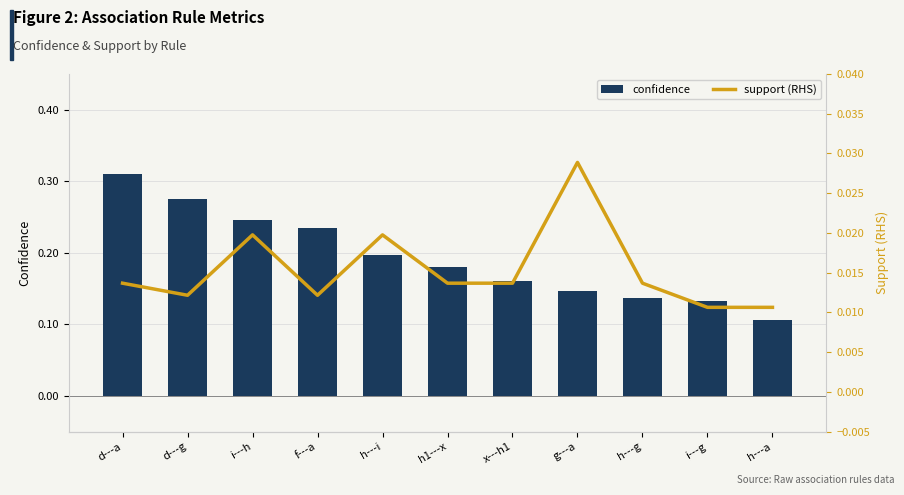

Are the bars horizontal?

No